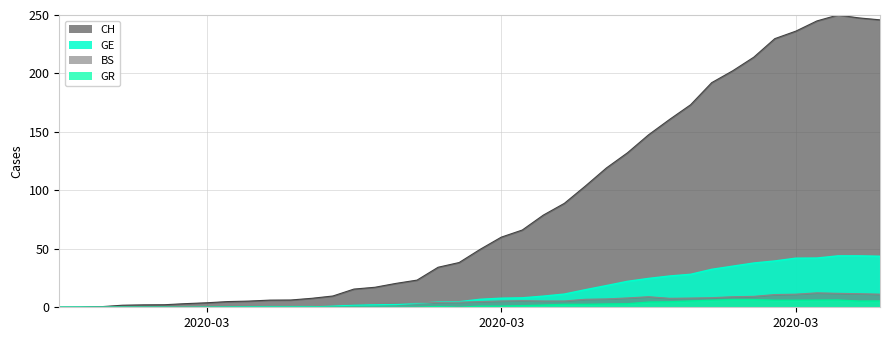

Does the chart display data point markers on the line(s)?

No